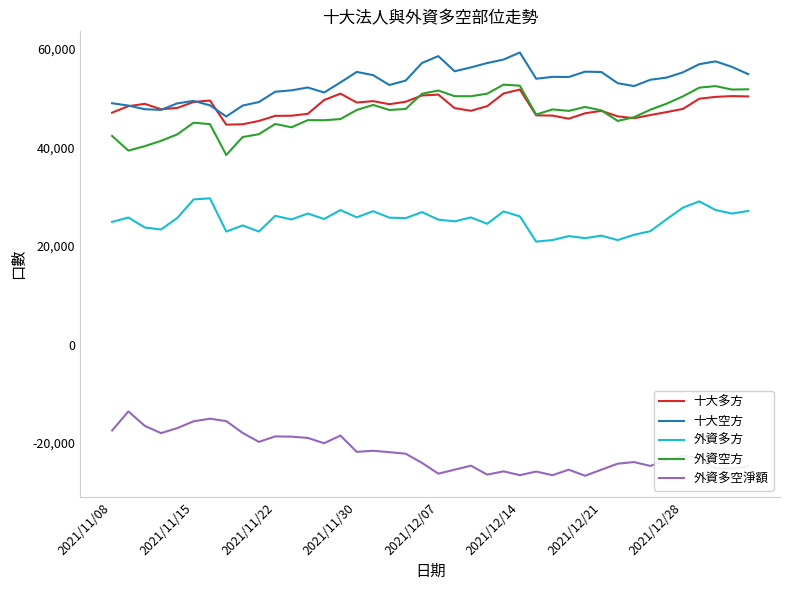

Which series has the largest total across all categories?

十大空方